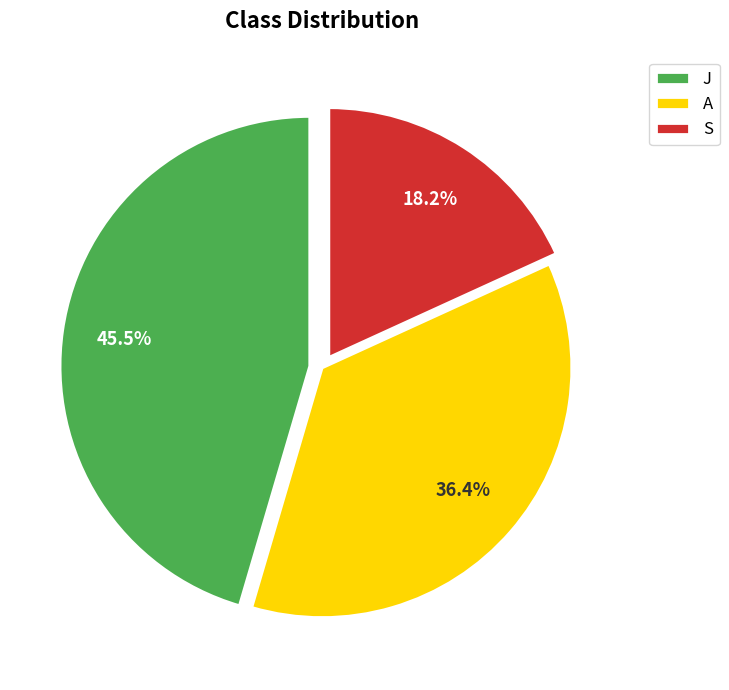

What percentage is the S slice, to the nearest percent?

18%